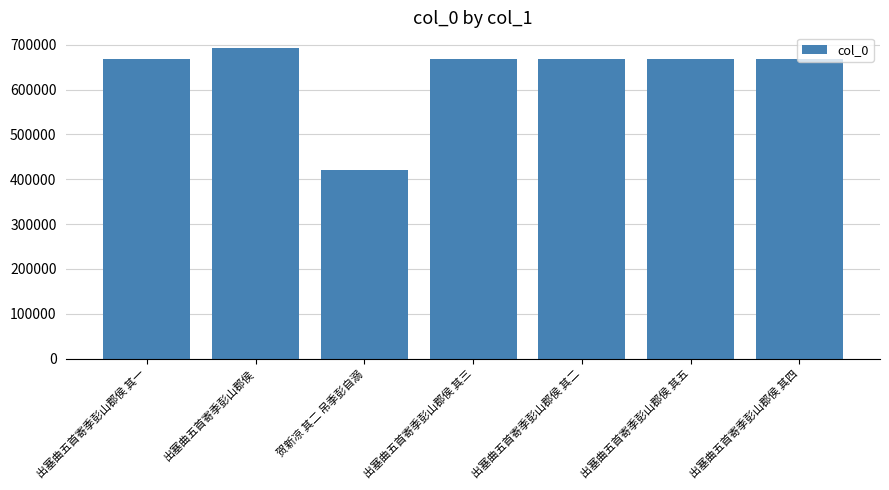

What is the average value?

637270